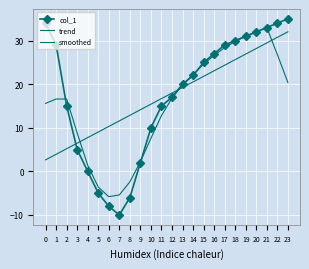

True or false: trend has a value of 7.8 at 4.

True